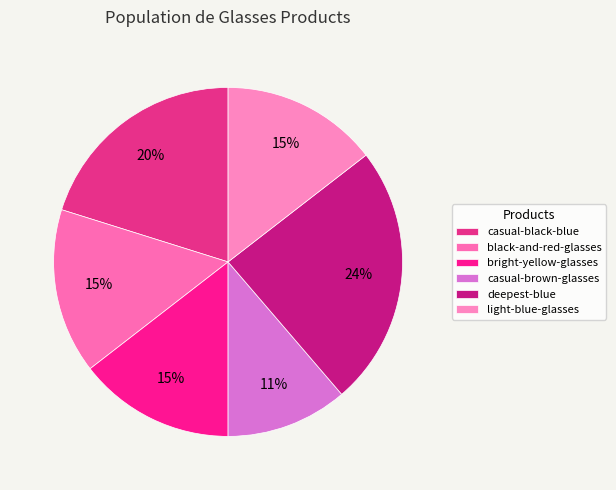

What percentage is the deepest-blue slice, to the nearest percent?

24%